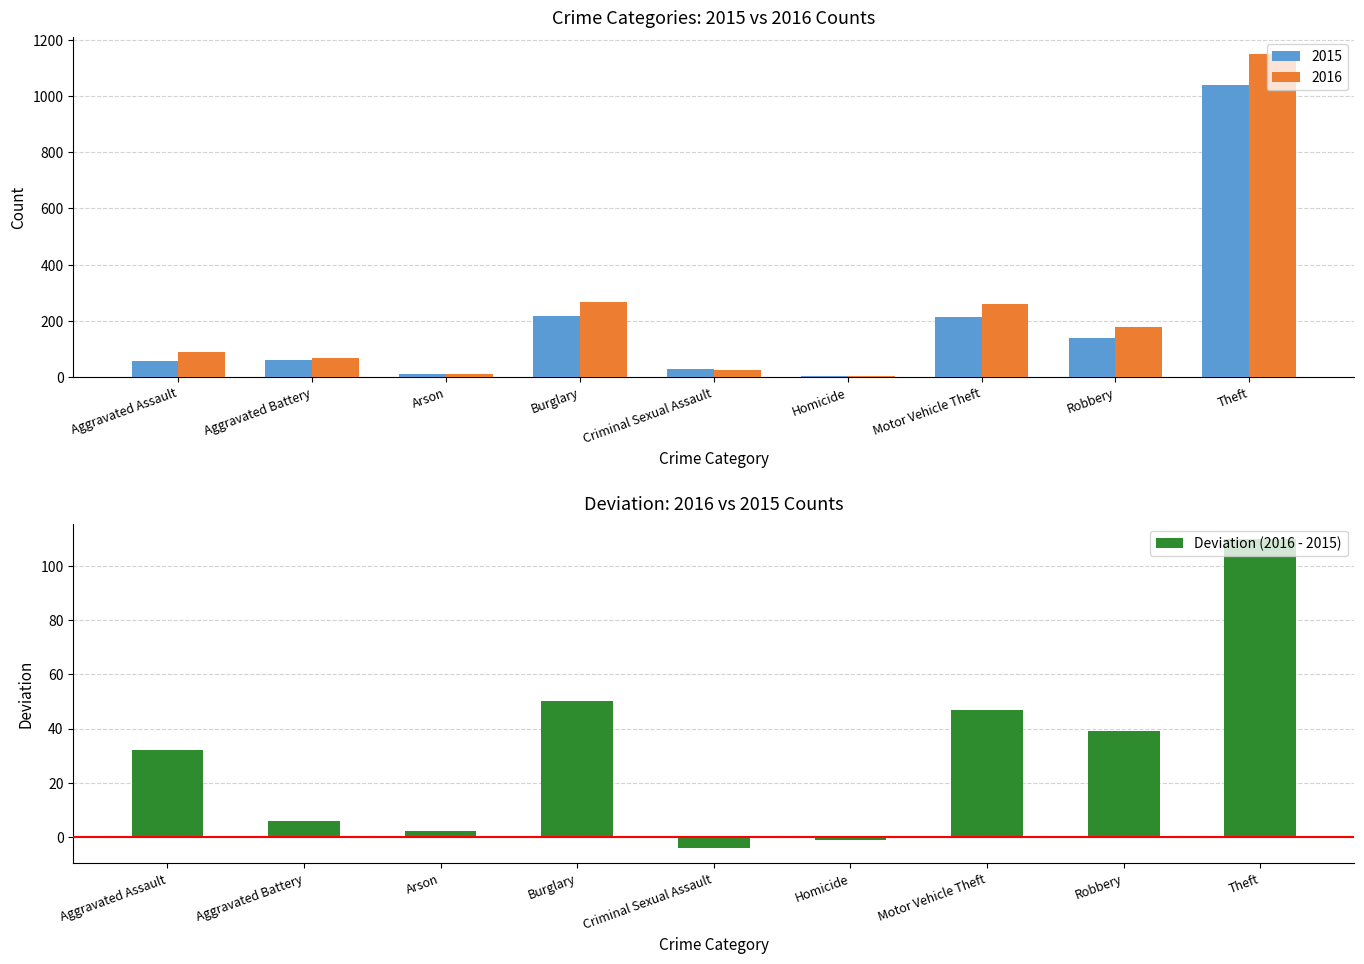

List the labels in order of value, smallest first.

Criminal Sexual Assault, Homicide, Arson, Aggravated Battery, Aggravated Assault, Robbery, Motor Vehicle Theft, Burglary, Theft